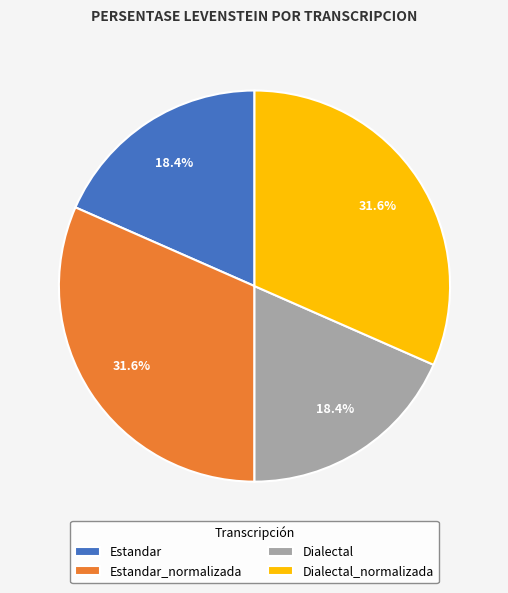

To the nearest percent, what portion does Dialectal_normalizada represent?

32%